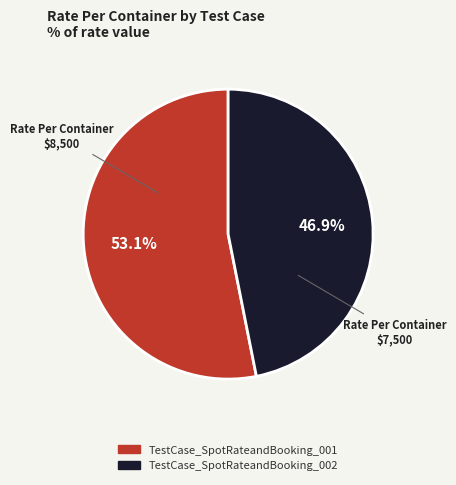

Which slice is the largest?

TestCase_SpotRateandBooking_001